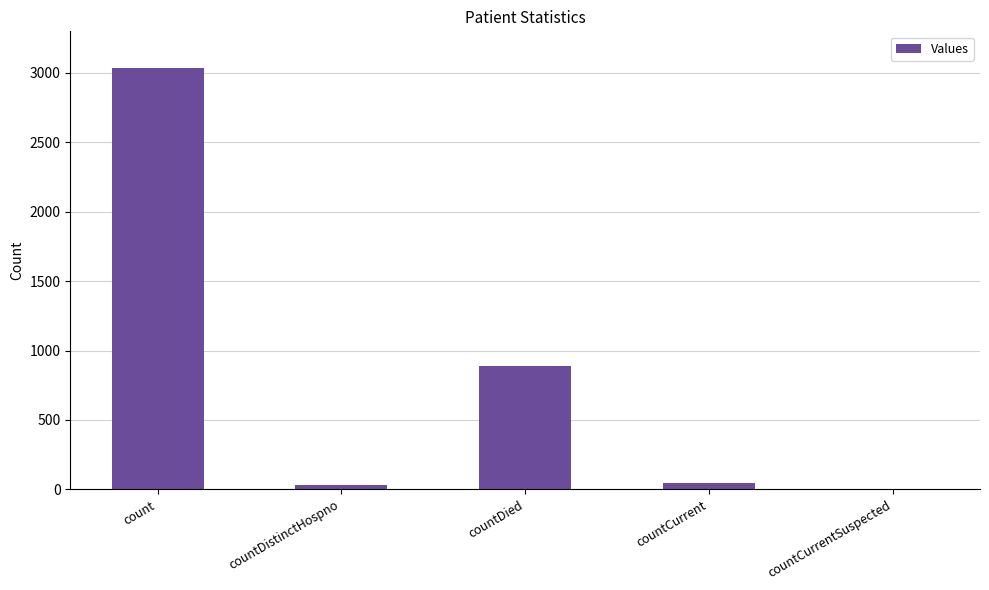

What is the approximate value at countDied, to the nearest 10?

890